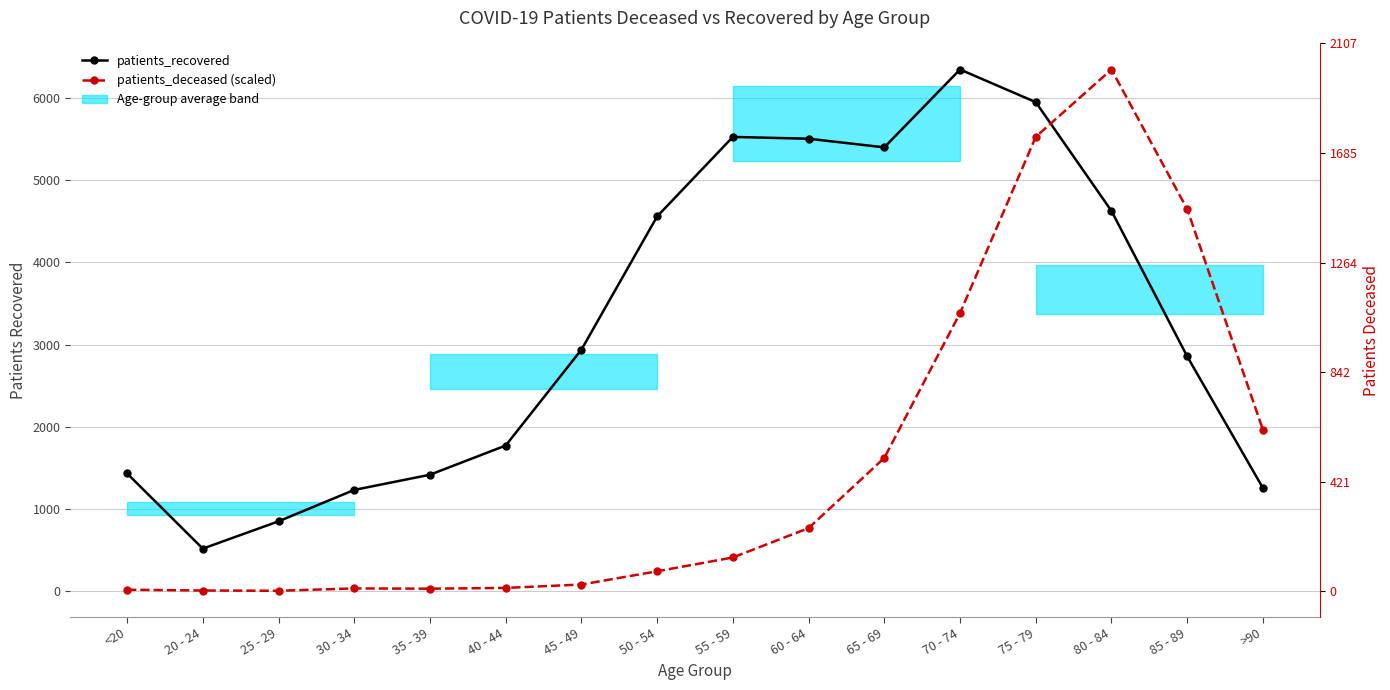

At which label does patients_recovered first exceed 2939?

50 - 54